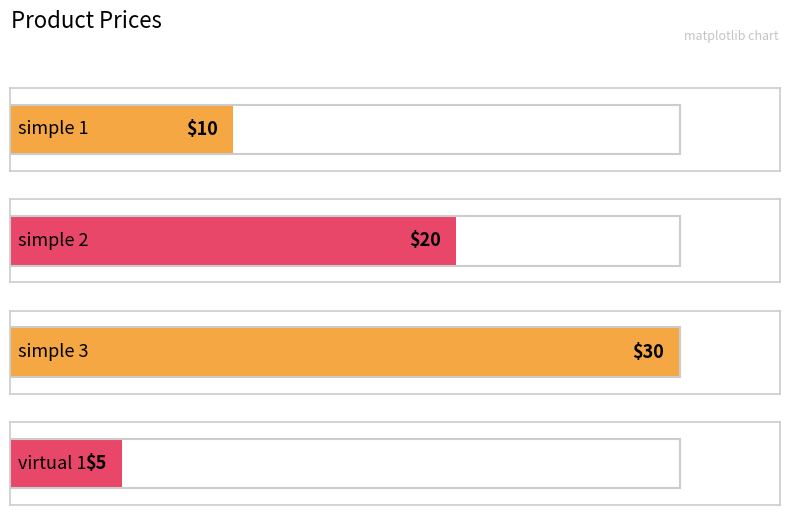

Rank the categories by value from lowest to highest.

virtual 1, simple 1, simple 2, simple 3